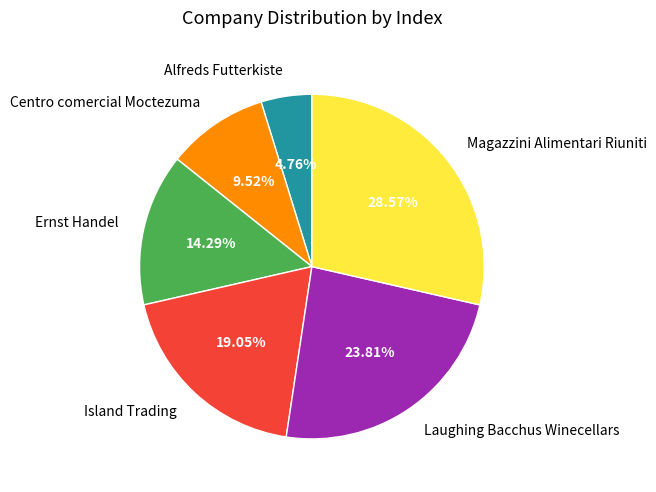

To the nearest percent, what is the average slice percentage?

17%